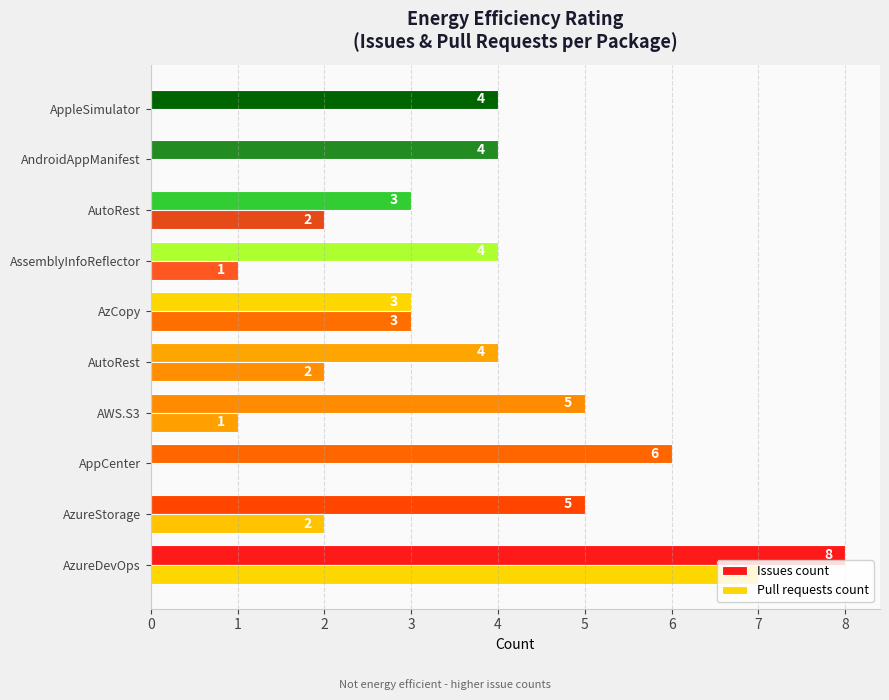

Count the number of categories in the chart.

10